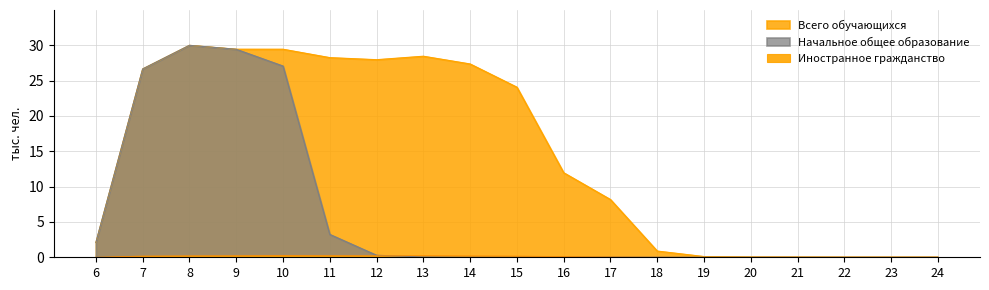

Which series has the widest spread of values?

Начальное общее образование